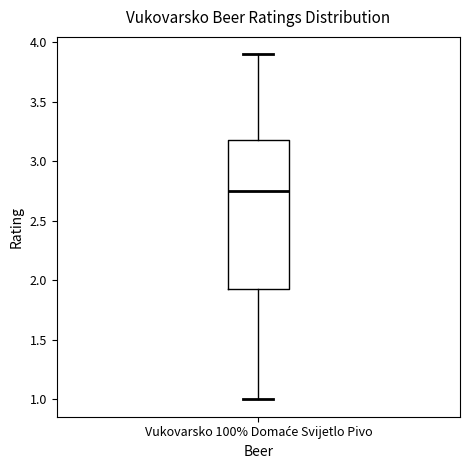

Transcribe this box plot: give where the median line is, the range the box spans, and where the two whiskers end, as read against the y-axis. The values are not printed on the chart, so give them approximately, as read against the axis.

median 2.75, box 1.95 to 3.20, whiskers 1.00 to 3.90